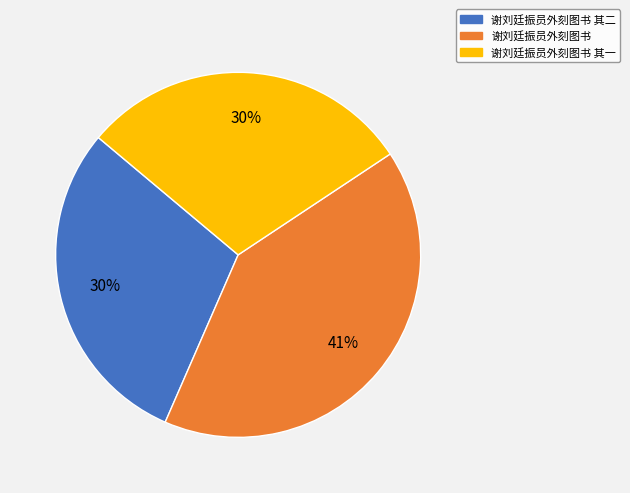

Is there any slice that represents more than half of the pie?

No